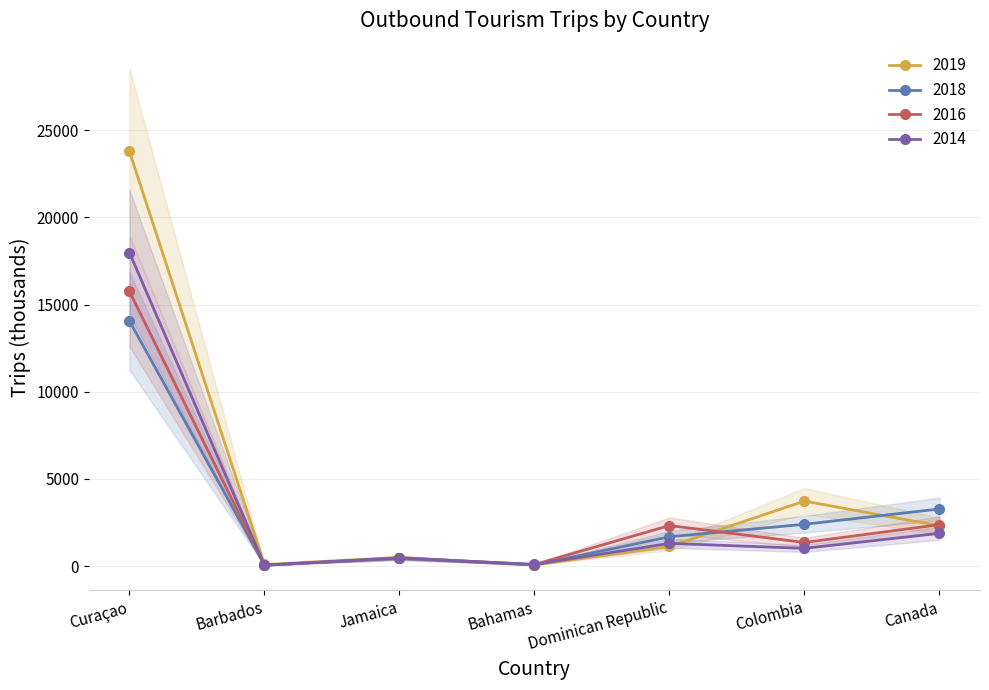

List the series in order of their peak value, lowest first.

2018, 2017, 2016, 2019